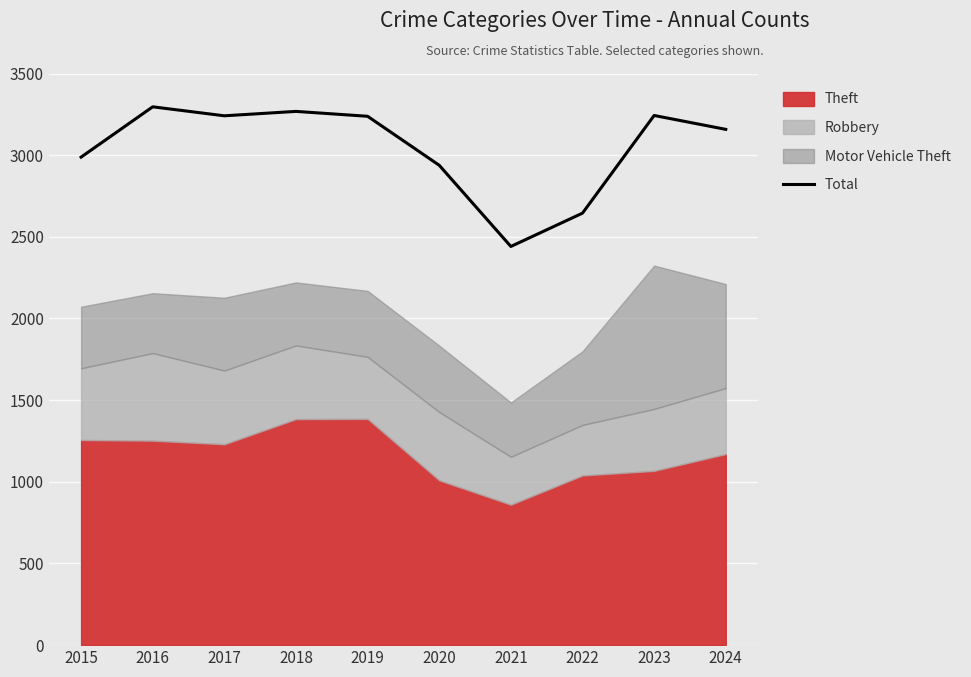

How many points are lower than both their immediate neighbors (excluding endpoints)?

2